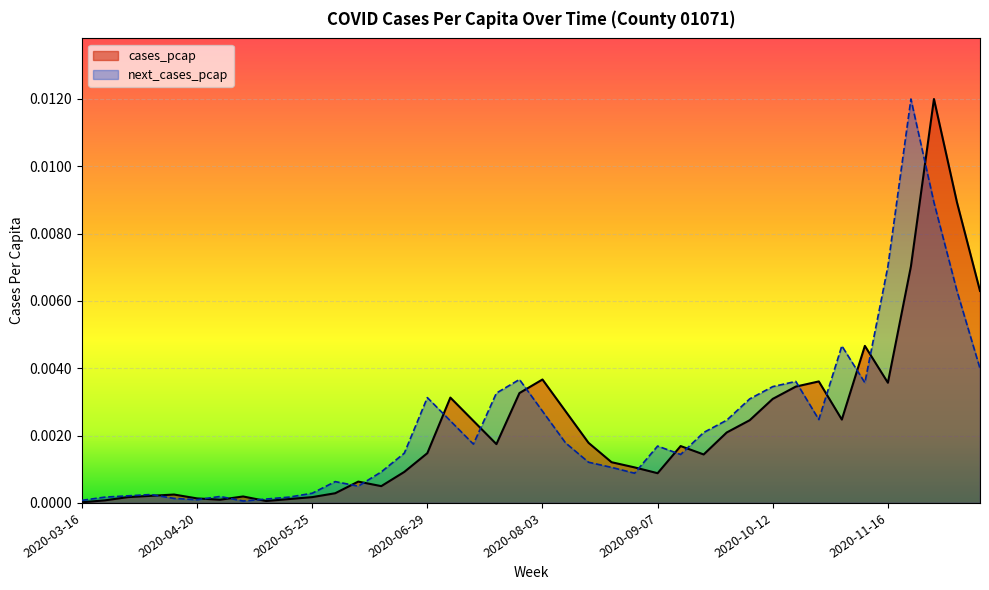

The value of cases_pcap at 2020-06-22 is 0.0. True or false?

True